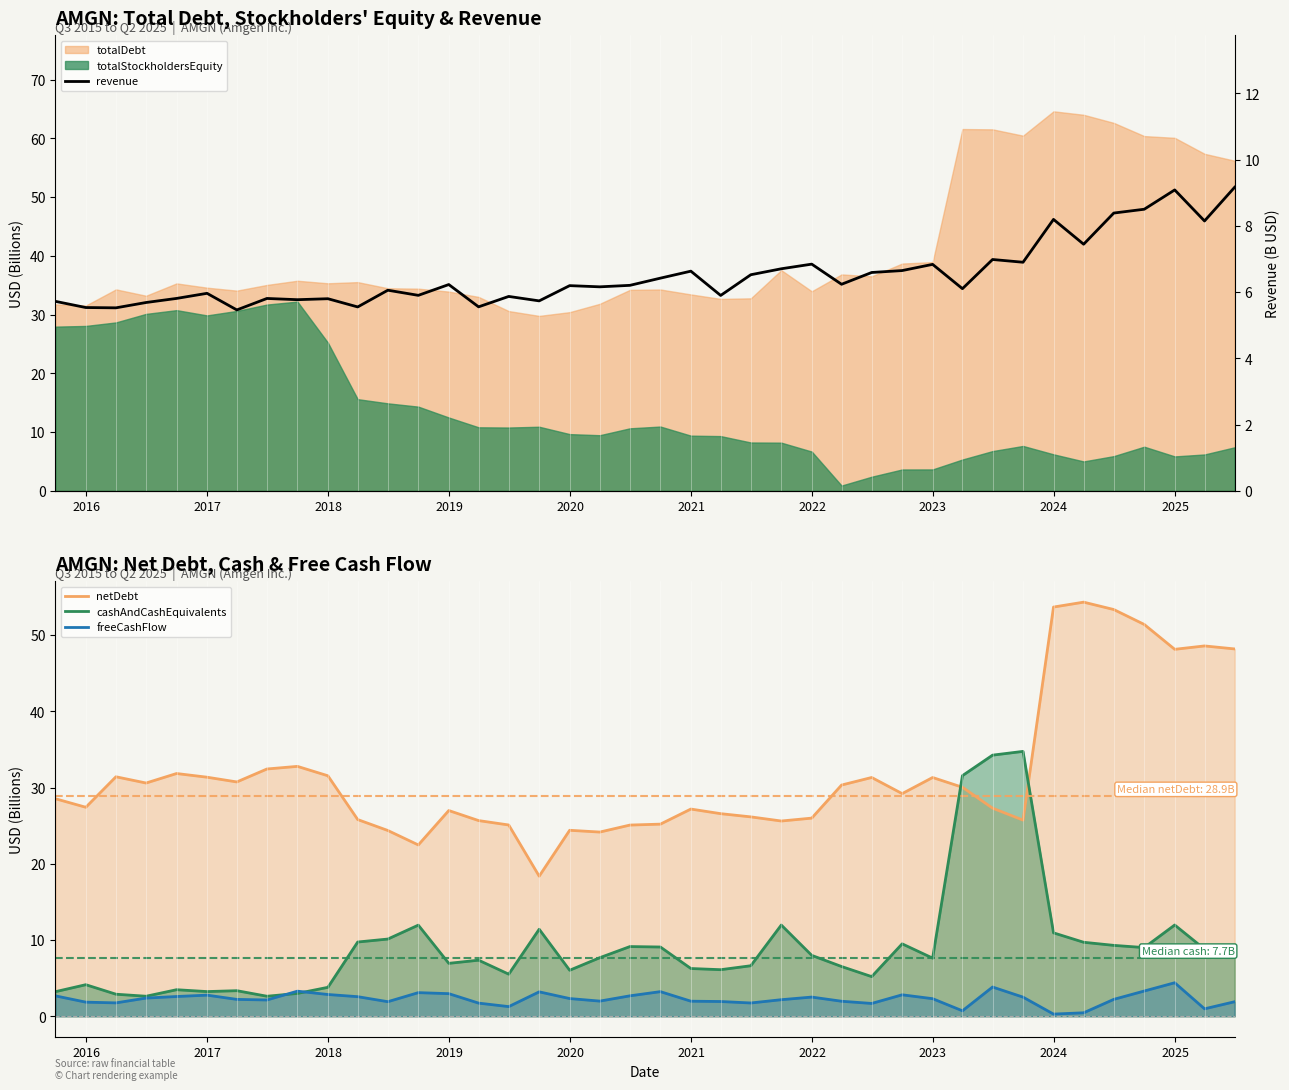

True or false: cashAndCashEquivalents and netDebt cross at least once.

True